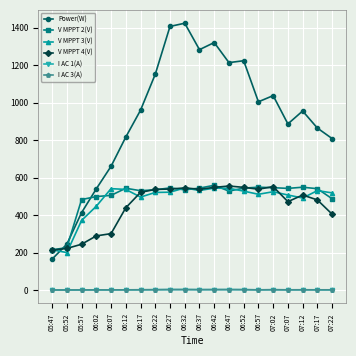

Which series has the largest range (max minus min)?

Power(W)